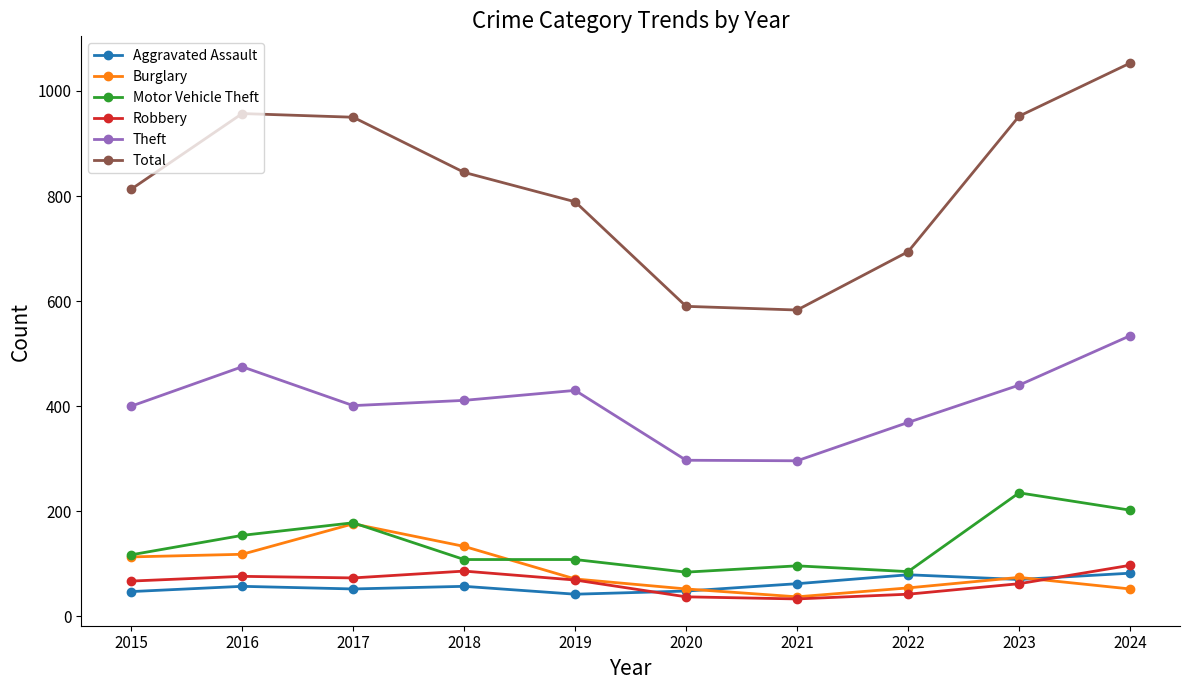

What are all the series names shown in the legend?

Aggravated Assault, Burglary, Motor Vehicle Theft, Robbery, Theft, Total